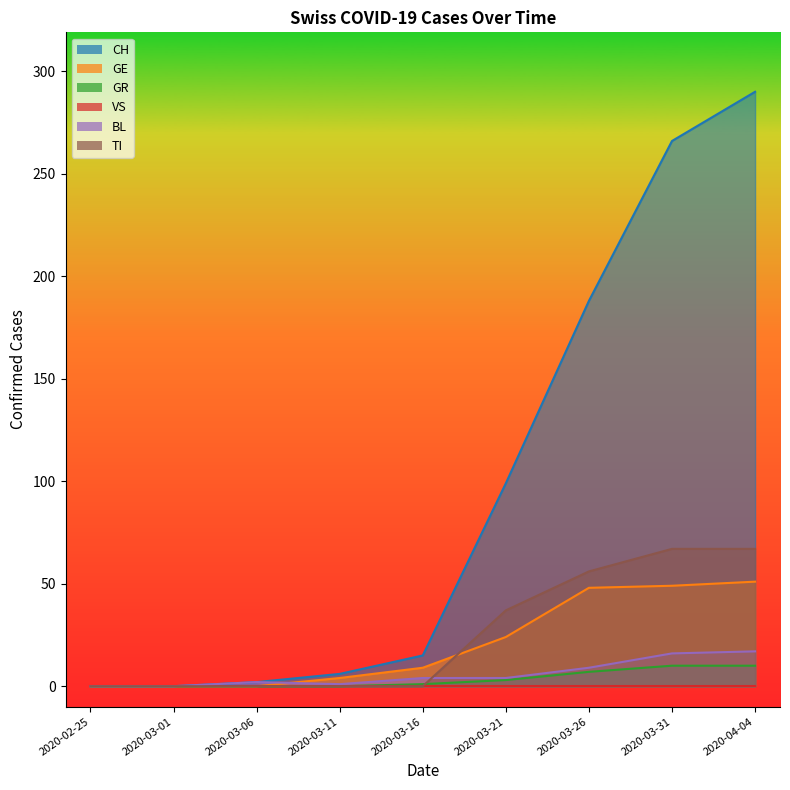

What is the difference between the BL values at 2020-03-06 and 2020-03-21?

2